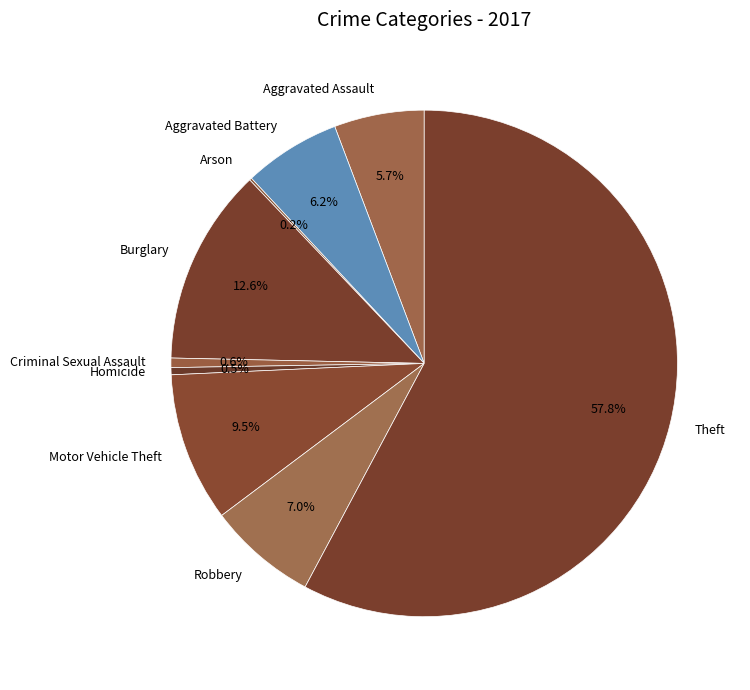

Between Homicide and Theft, which is larger?

Theft